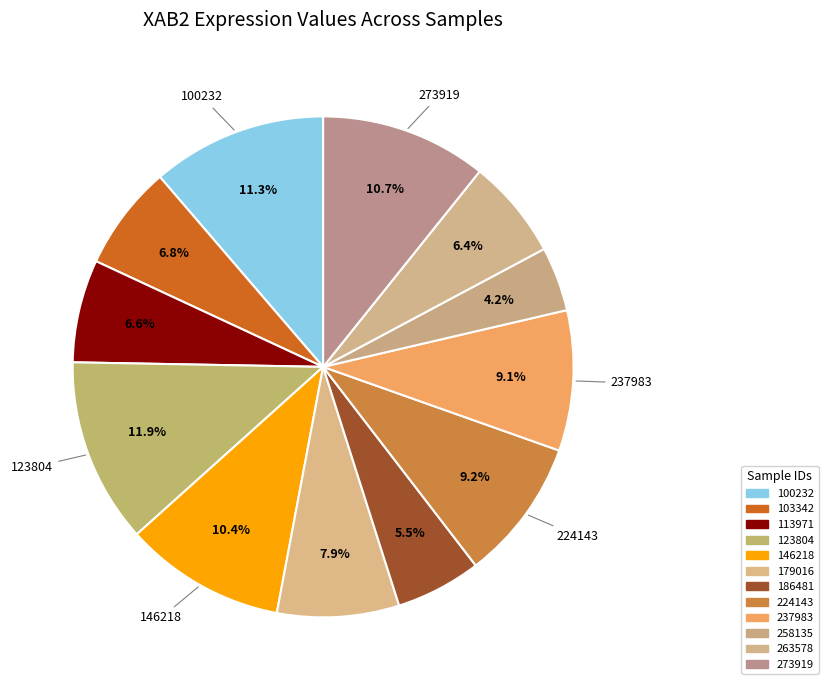

Count the number of slices in the pie.

12